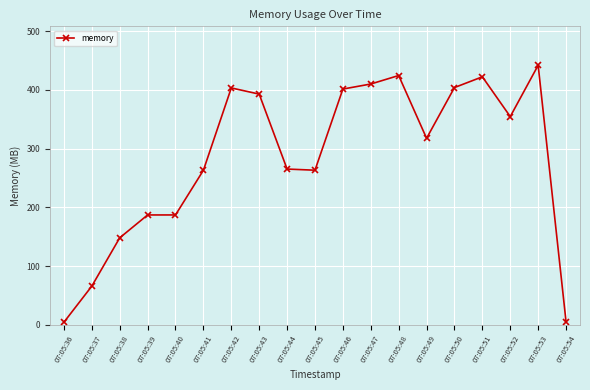

What is the approximate value at 07:05:36?

4.5